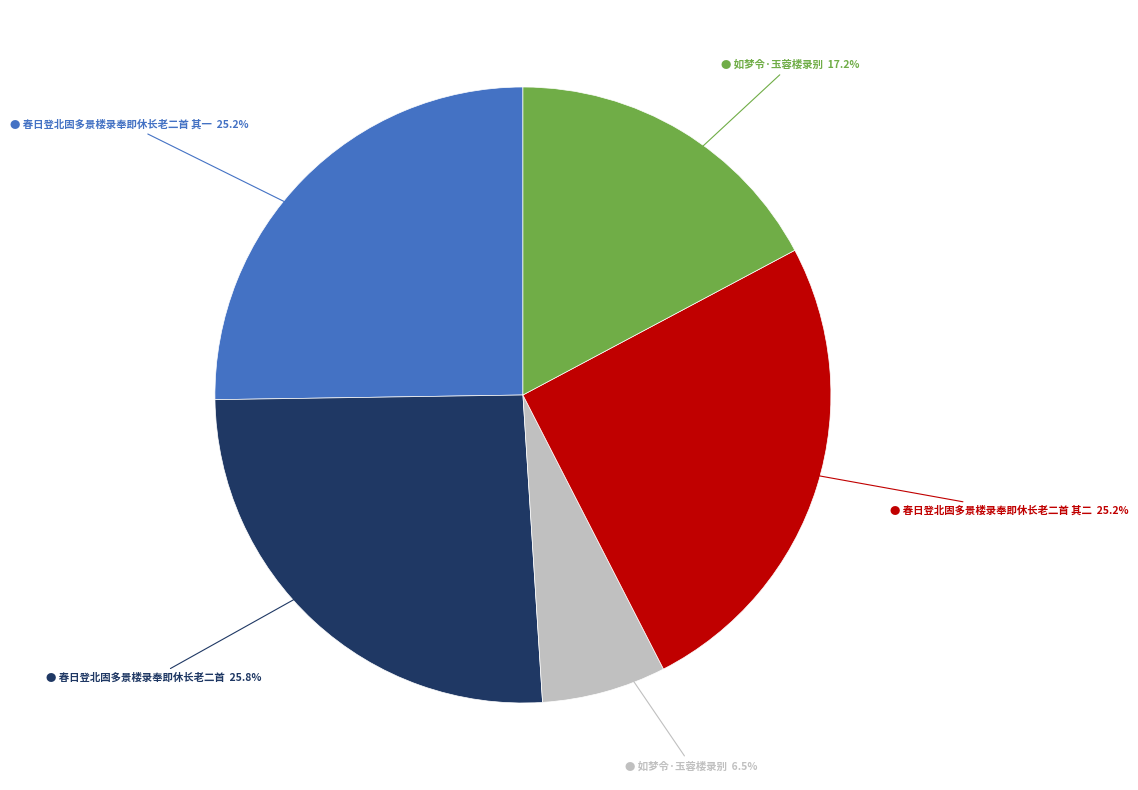

Is there a majority slice in this chart?

No